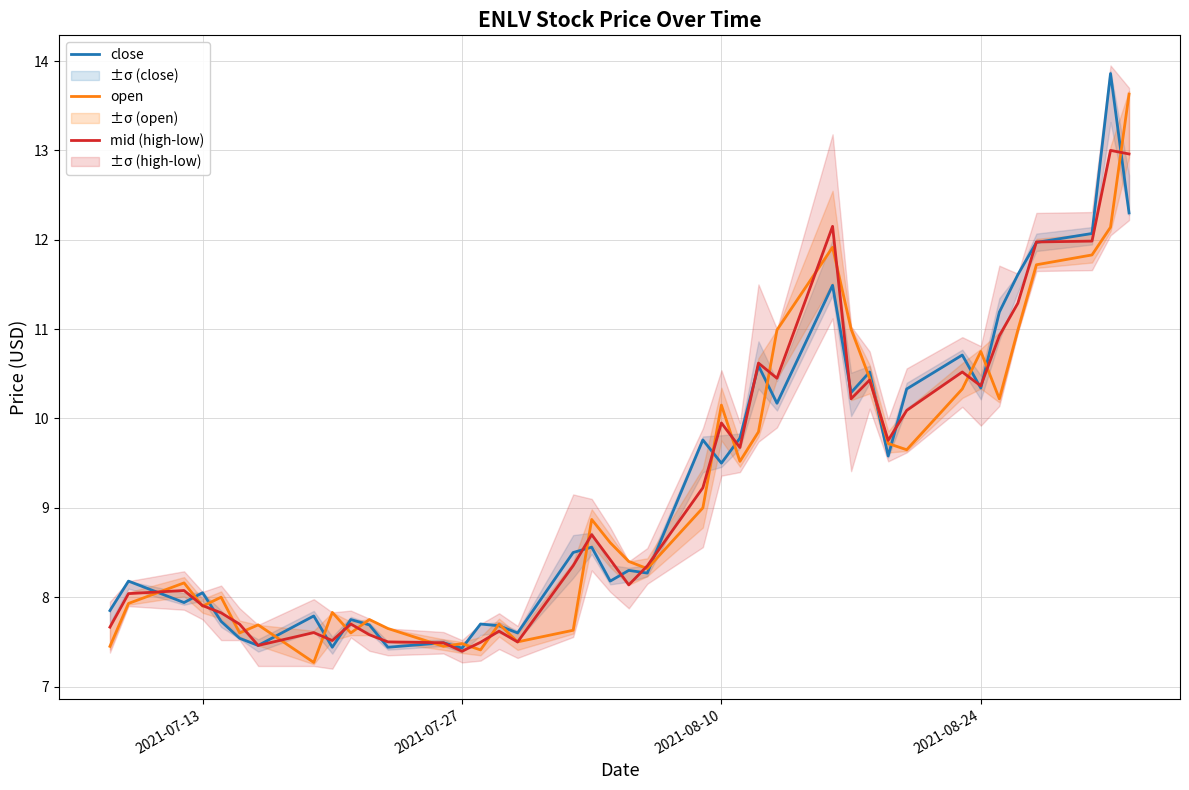

How many interior local valleys does the open series have?

11